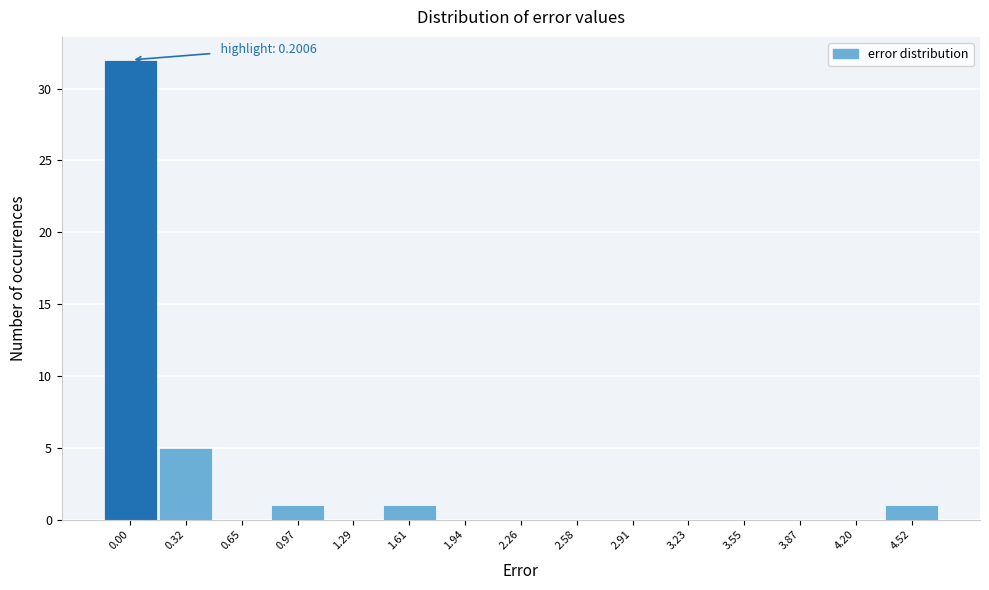

Reading left to right, transcribe all the data shown in this chart.

0.00=32	0.32=5	0.65=0	0.97=1	1.29=0	1.61=1	1.94=0	2.26=0	2.58=0	2.91=0	3.23=0	3.55=0	3.87=0	4.20=0	4.52=1